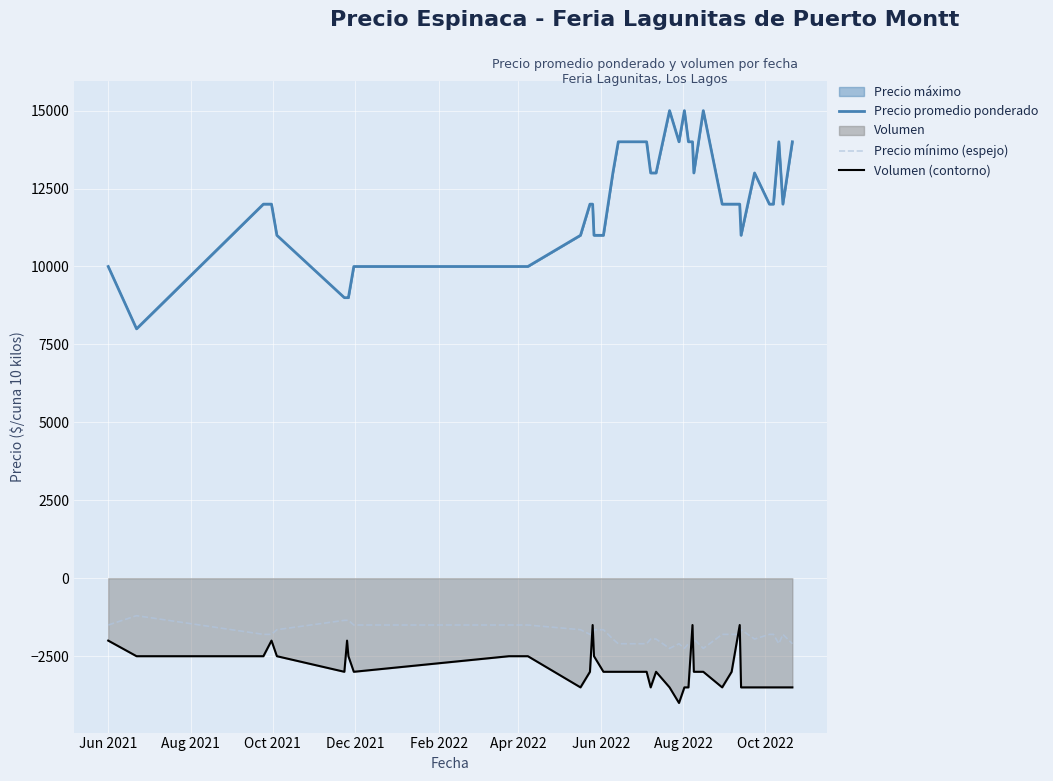

What is the minimum value shown in the chart?

-4000